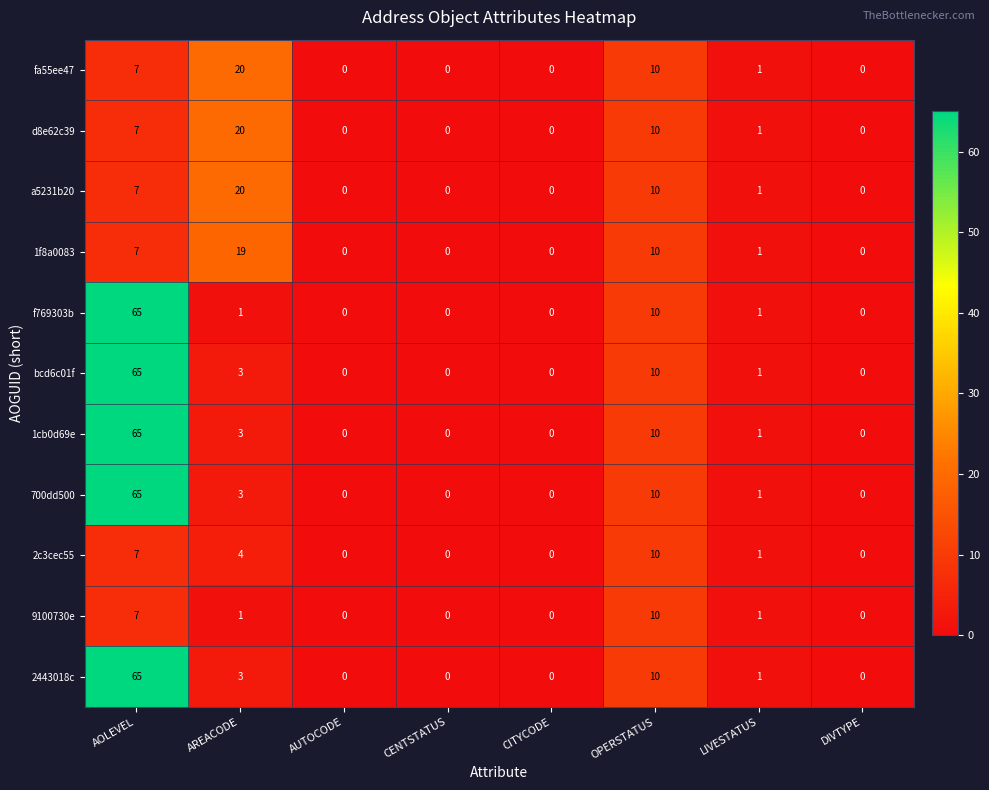

What is the maximum value for fa55ee47?

20